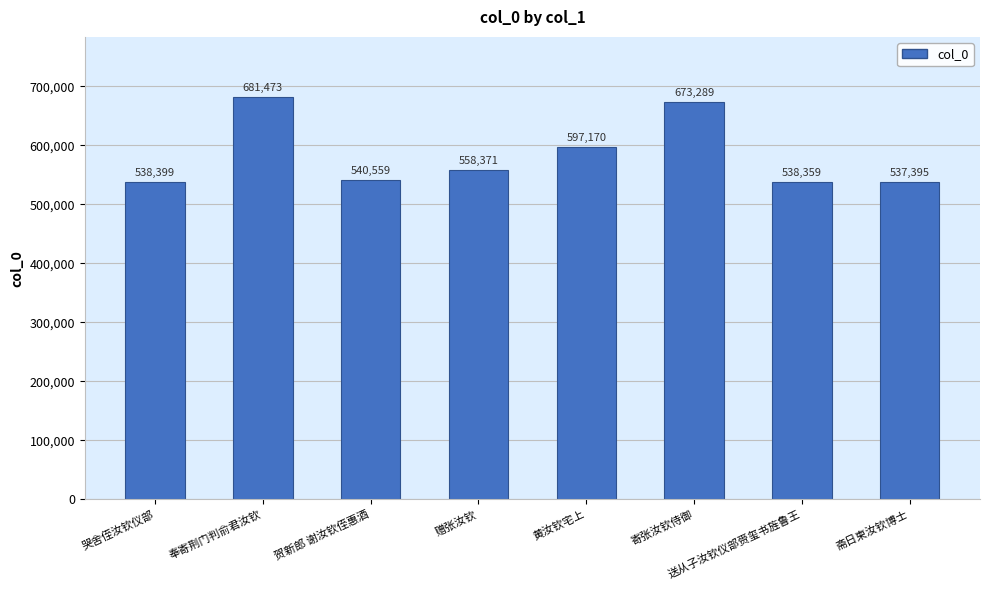

What is the average value?

583127